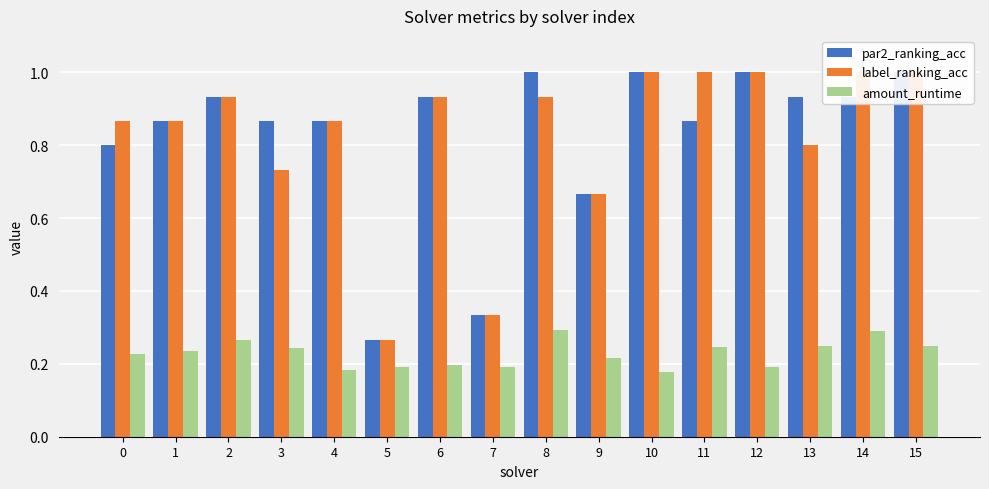

Reading left to right, what are all the values shown in this chart?

par2_ranking_acc: 0.8	0.9	0.9	0.9	0.9	0.3	0.9	0.3	1.0	0.7	1.0	0.9	1.0	0.9	0.9	1.0
label_ranking_acc: 0.9	0.9	0.9	0.7	0.9	0.3	0.9	0.3	0.9	0.7	1.0	1.0	1.0	0.8	1.0	1.0
amount_runtime: 0.2	0.2	0.3	0.2	0.2	0.2	0.2	0.2	0.3	0.2	0.2	0.2	0.2	0.2	0.3	0.2